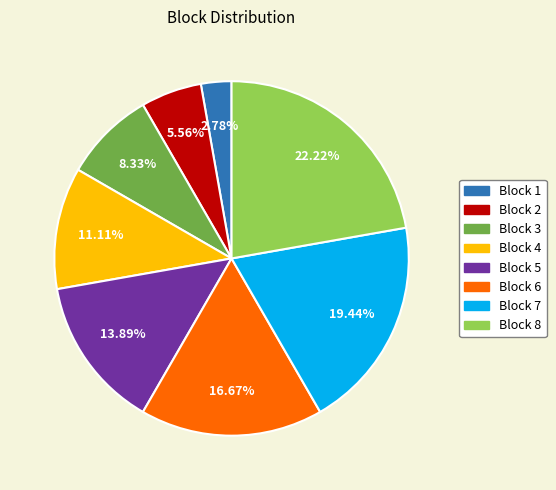

The Block 1 slice represents 3% of the pie. True or false?

True